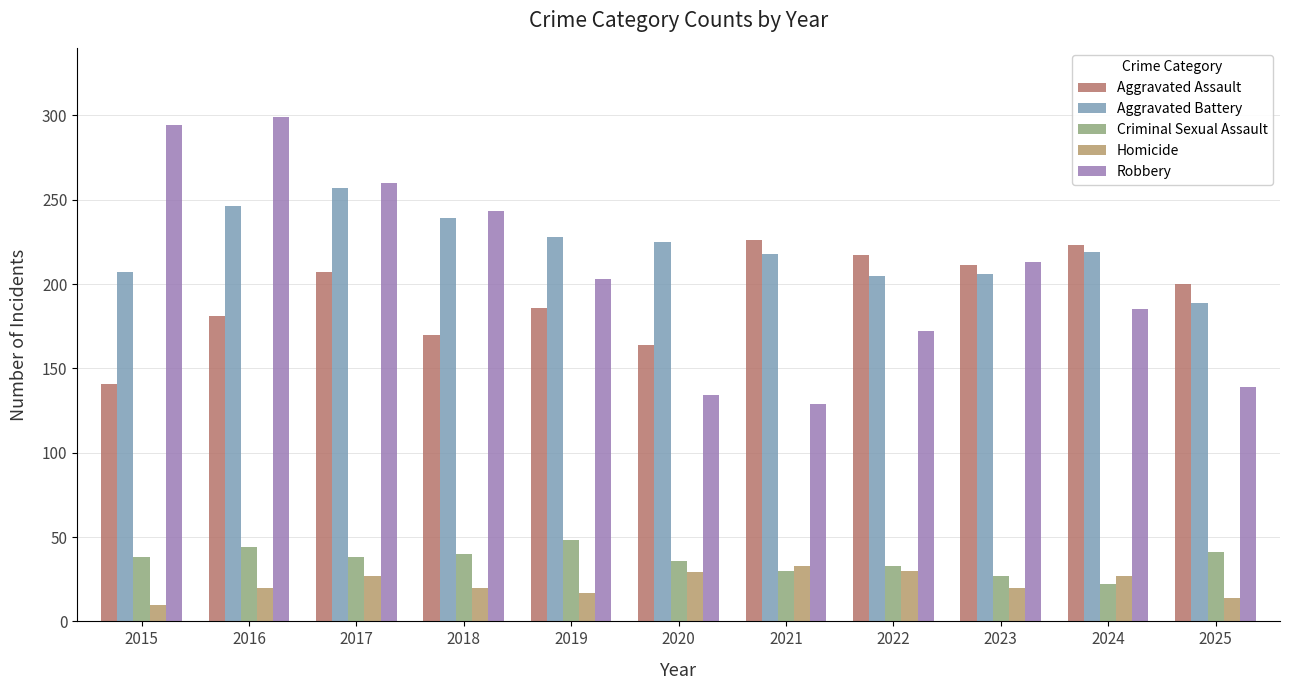

Reading left to right, list all the values displayed in this chart.

Aggravated Assault: 141	181	207	170	186	164	226	217	211	223	200
Aggravated Battery: 207	246	257	239	228	225	218	205	206	219	189
Criminal Sexual Assault: 38	44	38	40	48	36	30	33	27	22	41
Homicide: 10	20	27	20	17	29	33	30	20	27	14
Robbery: 294	299	260	243	203	134	129	172	213	185	139